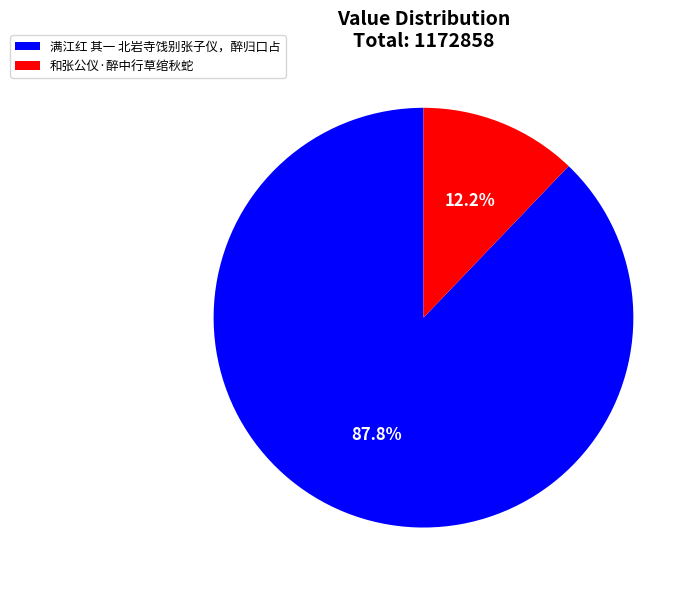

How many slices are in this pie chart?

2